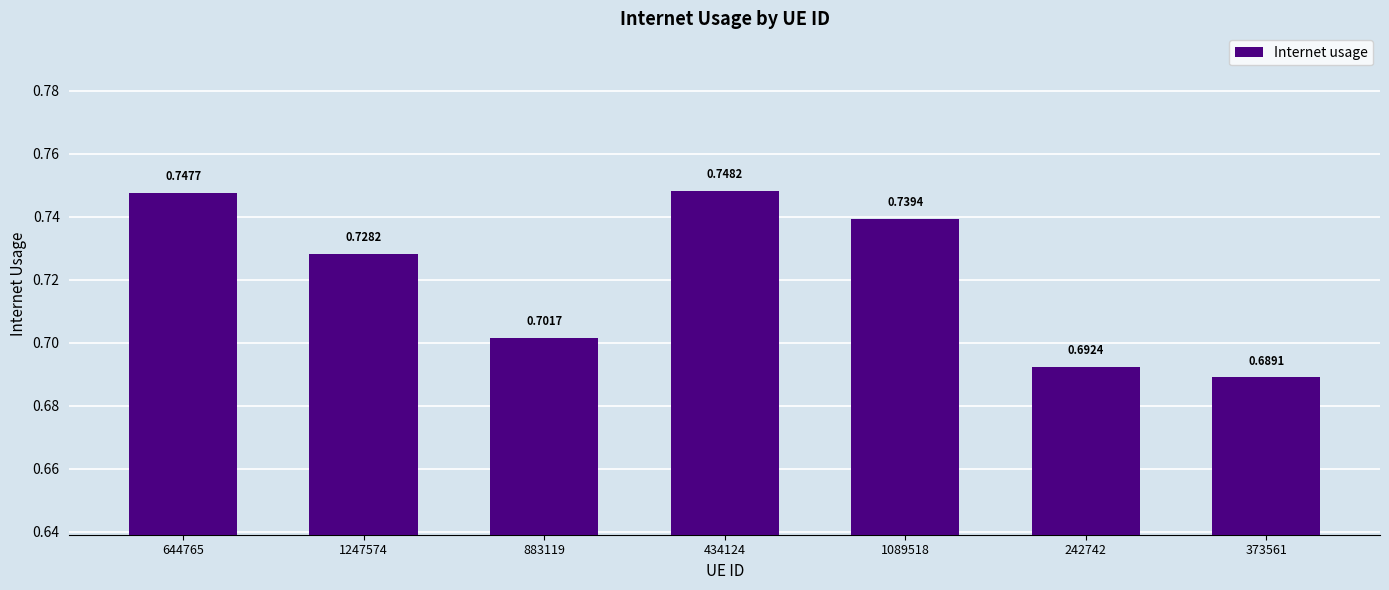

What is the sum of the values at 644765 and 434124?

1.5